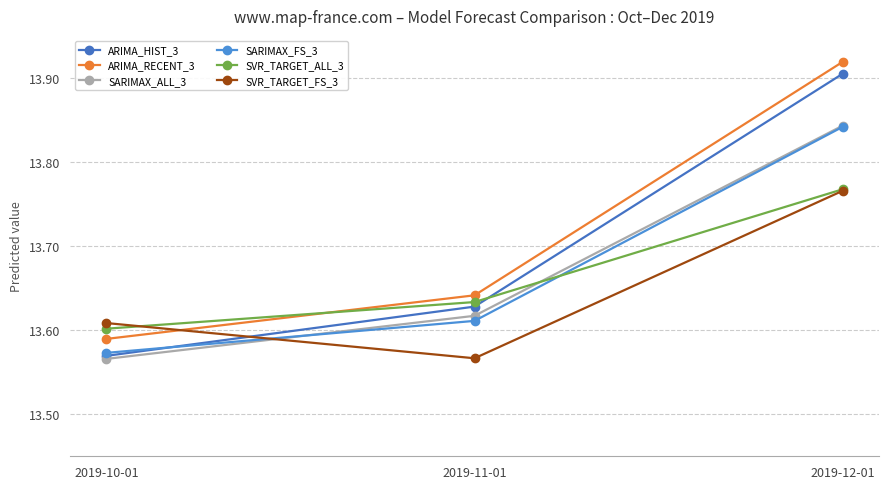

What is the sum of the SARIMAX_ALL_3 values at 2019-12-01 and 2019-10-01?

27.4